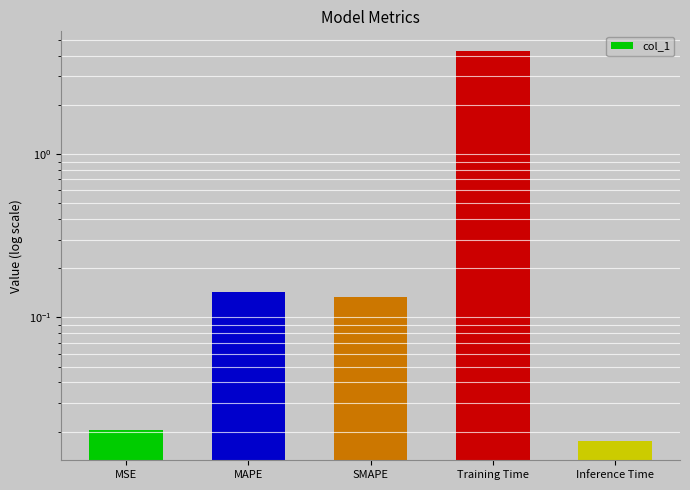

List the labels in order of value, largest first.

Training Time, MAPE, SMAPE, MSE, Inference Time